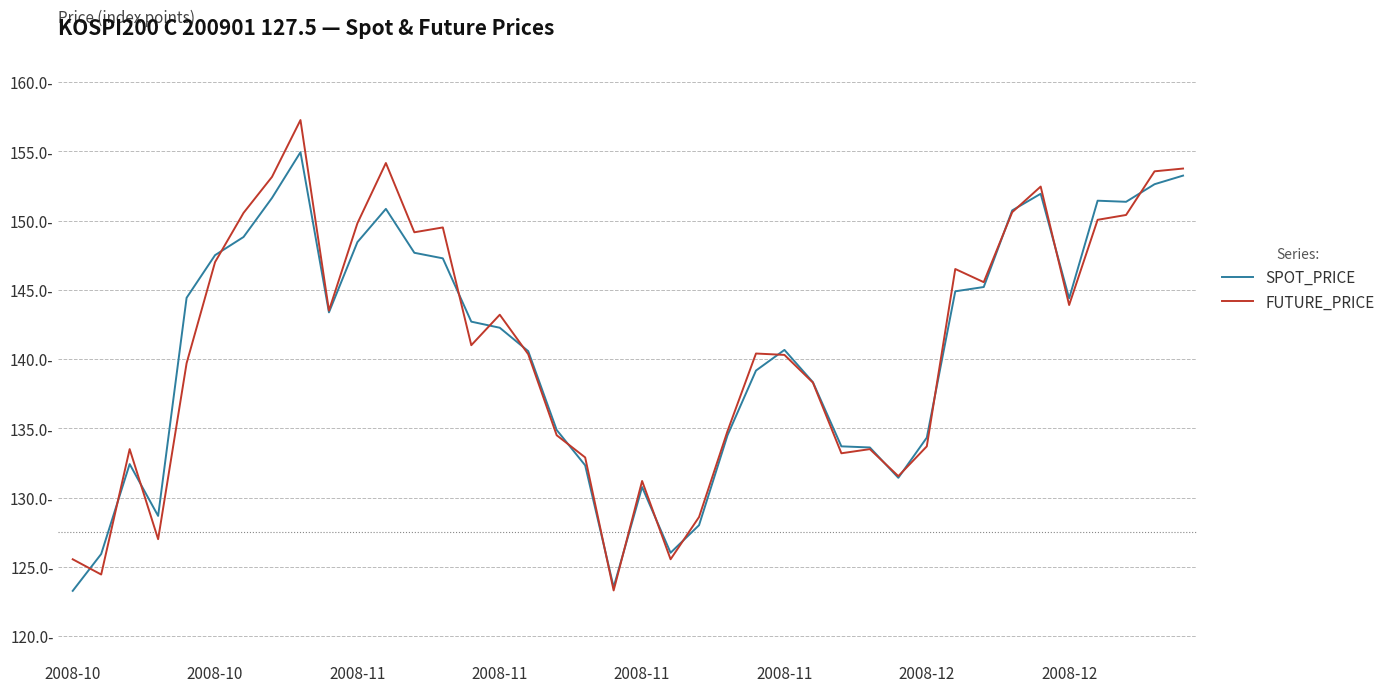

Reading left to right, transcribe all the data shown in this chart.

SPOT_PRICE: 123.3	125.9	132.4	128.7	144.4	147.5	148.8	151.6	154.9	143.4	148.4	150.8	147.7	147.3	142.7	142.3	140.6	134.9	132.3	123.5	130.8	126.0	128.0	134.5	139.2	140.7	138.3	133.7	133.6	131.4	134.3	144.9	145.2	150.7	151.9	144.4	151.4	151.3	152.6	153.2
FUTURE_PRICE: 125.5	124.5	133.5	127.0	139.7	147.0	150.6	153.2	157.2	143.5	149.8	154.2	149.2	149.5	141.0	143.2	140.3	134.5	132.9	123.3	131.2	125.5	128.6	134.8	140.4	140.3	138.3	133.2	133.5	131.6	133.7	146.5	145.6	150.6	152.4	143.9	150.1	150.4	153.6	153.8